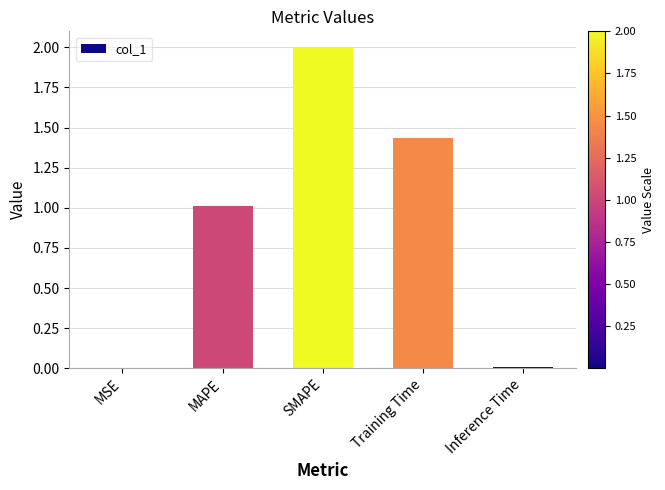

Are the bars grouped side by side (vs. stacked)?

No